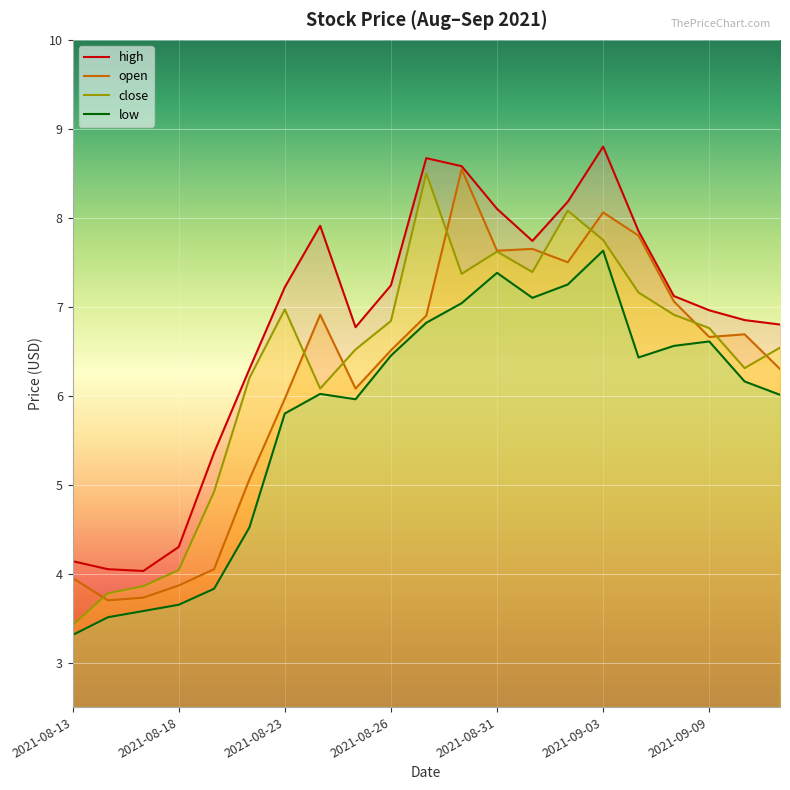

What is the spread (max minus min) of values at 2021-08-30?

1.5